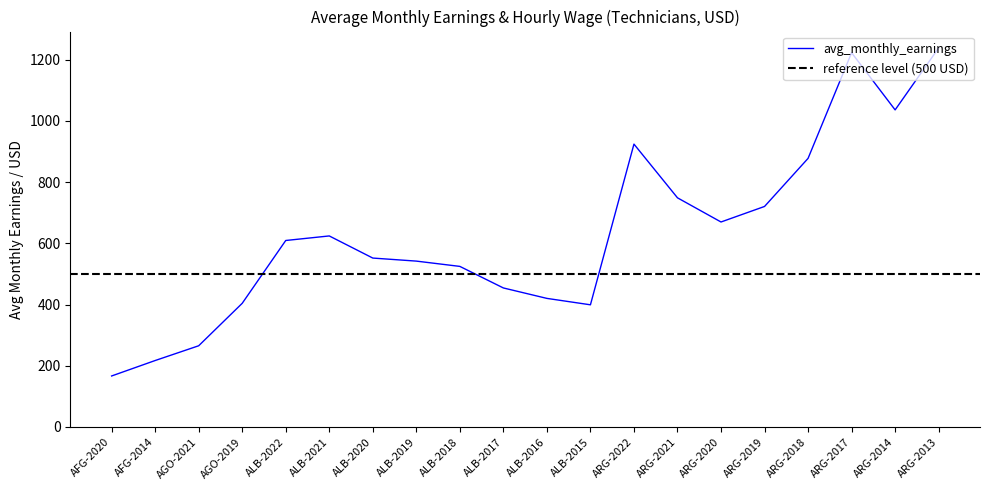

Rank the categories by value from lowest to highest.

AFG-2020, AFG-2014, AGO-2021, ALB-2015, AGO-2019, ALB-2016, ALB-2017, ALB-2018, ALB-2019, ALB-2020, ALB-2022, ALB-2021, ARG-2020, ARG-2019, ARG-2021, ARG-2018, ARG-2022, ARG-2014, ARG-2017, ARG-2013